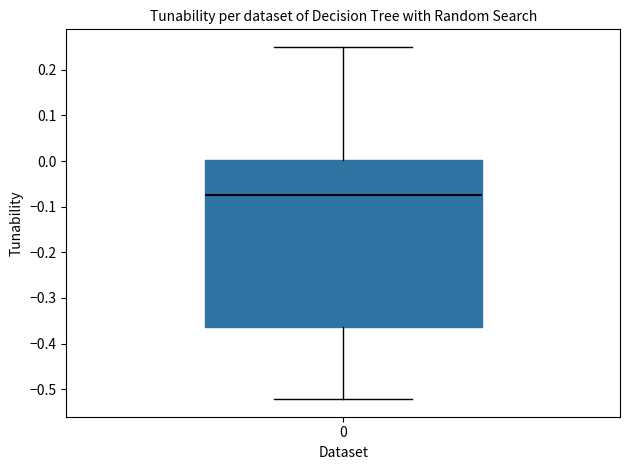

Where is the lower edge of the box at x = 0 on the y-axis? The values are not printed on the chart, so give them approximately, as read against the axis.

-0.36